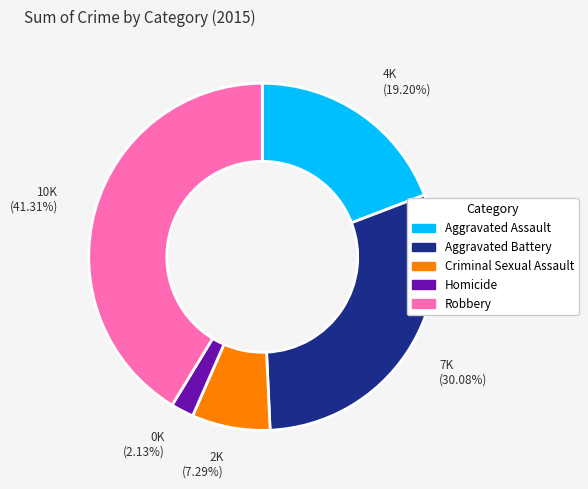

How many segments does this pie chart have?

5